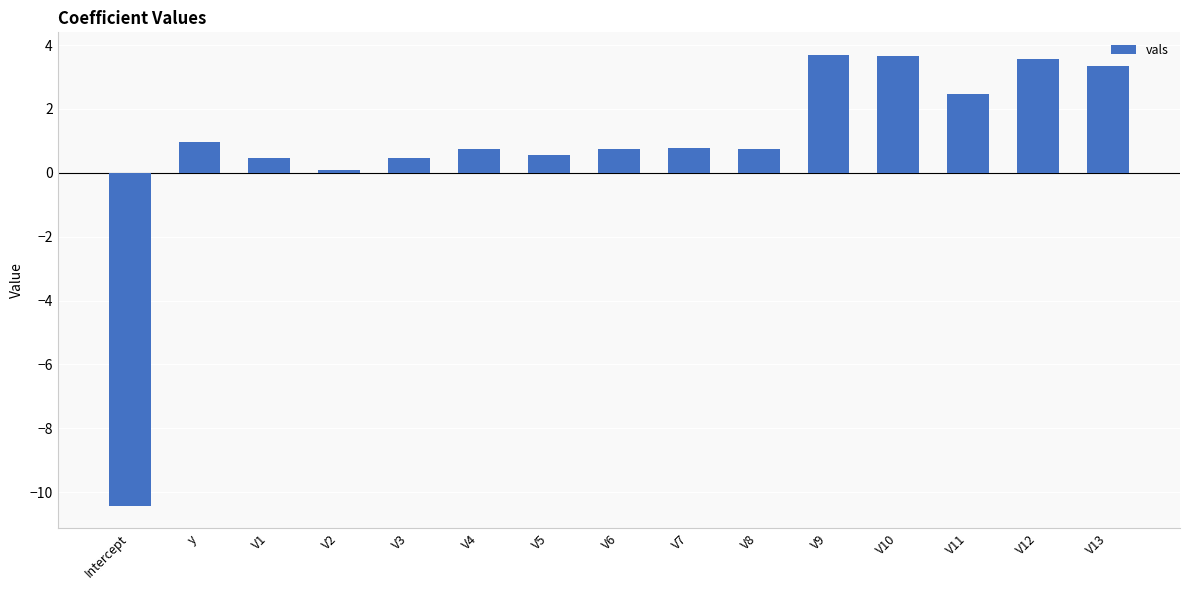

Does the chart contain stacked bars?

No